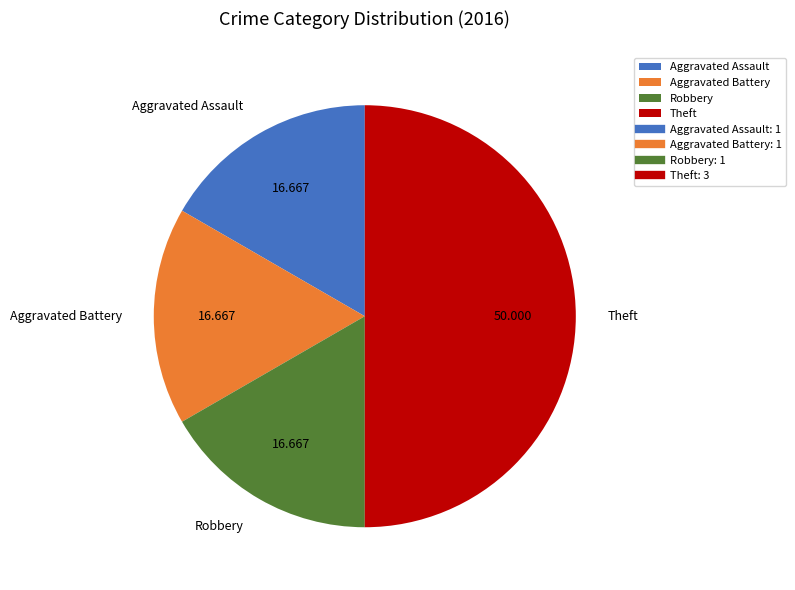

Does Aggravated Battery account for over 50% of the chart?

No